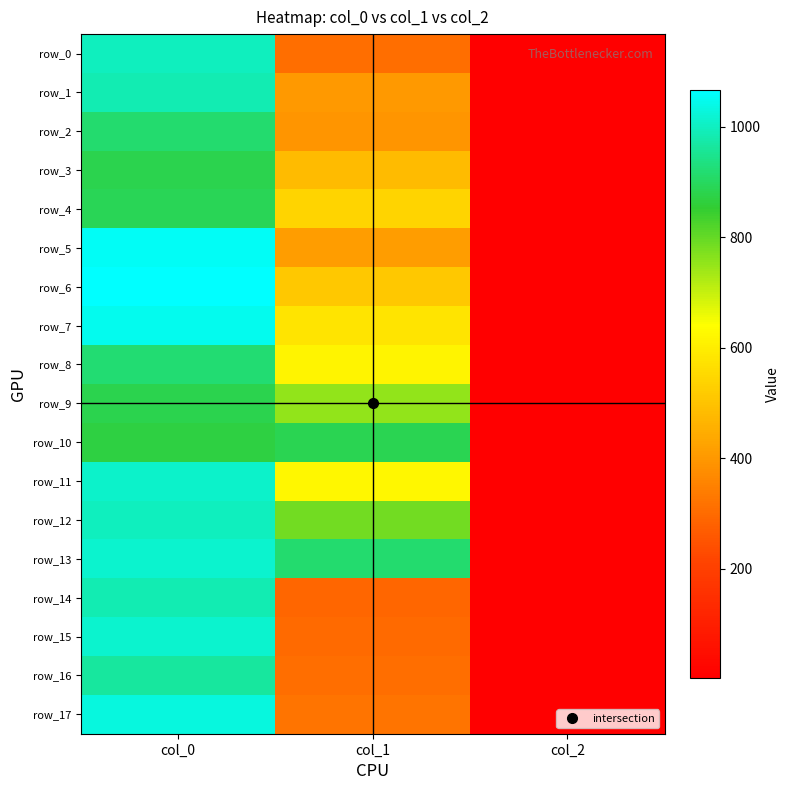

At col_2, list the series in order from smallest to largest.

row_0, row_1, row_2, row_3, row_4, row_5, row_6, row_7, row_8, row_9, row_10, row_11, row_12, row_13, row_14, row_15, row_16, row_17